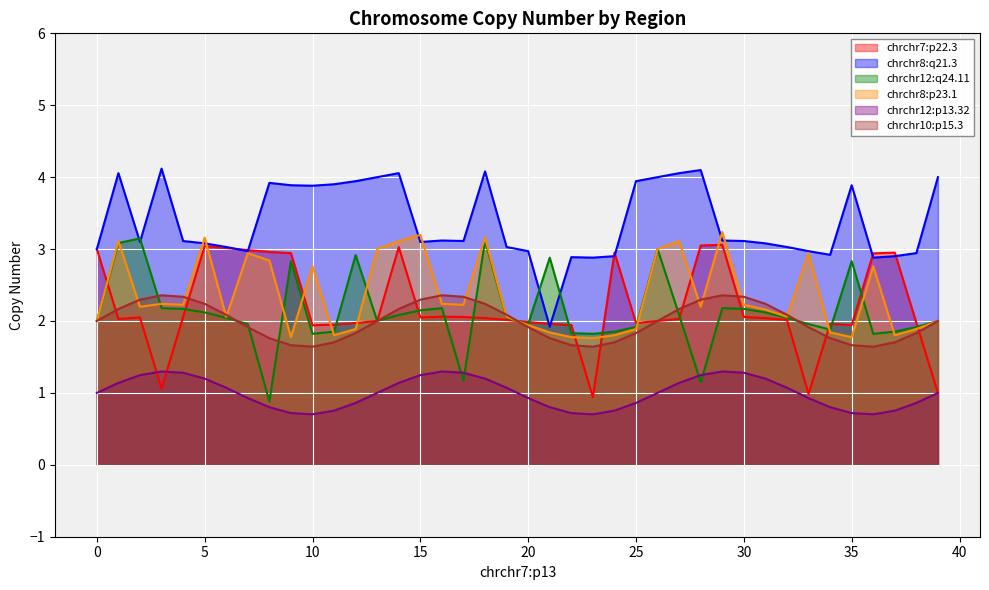

At which category does chrchr12:q24.11 reach its first local valley?

8